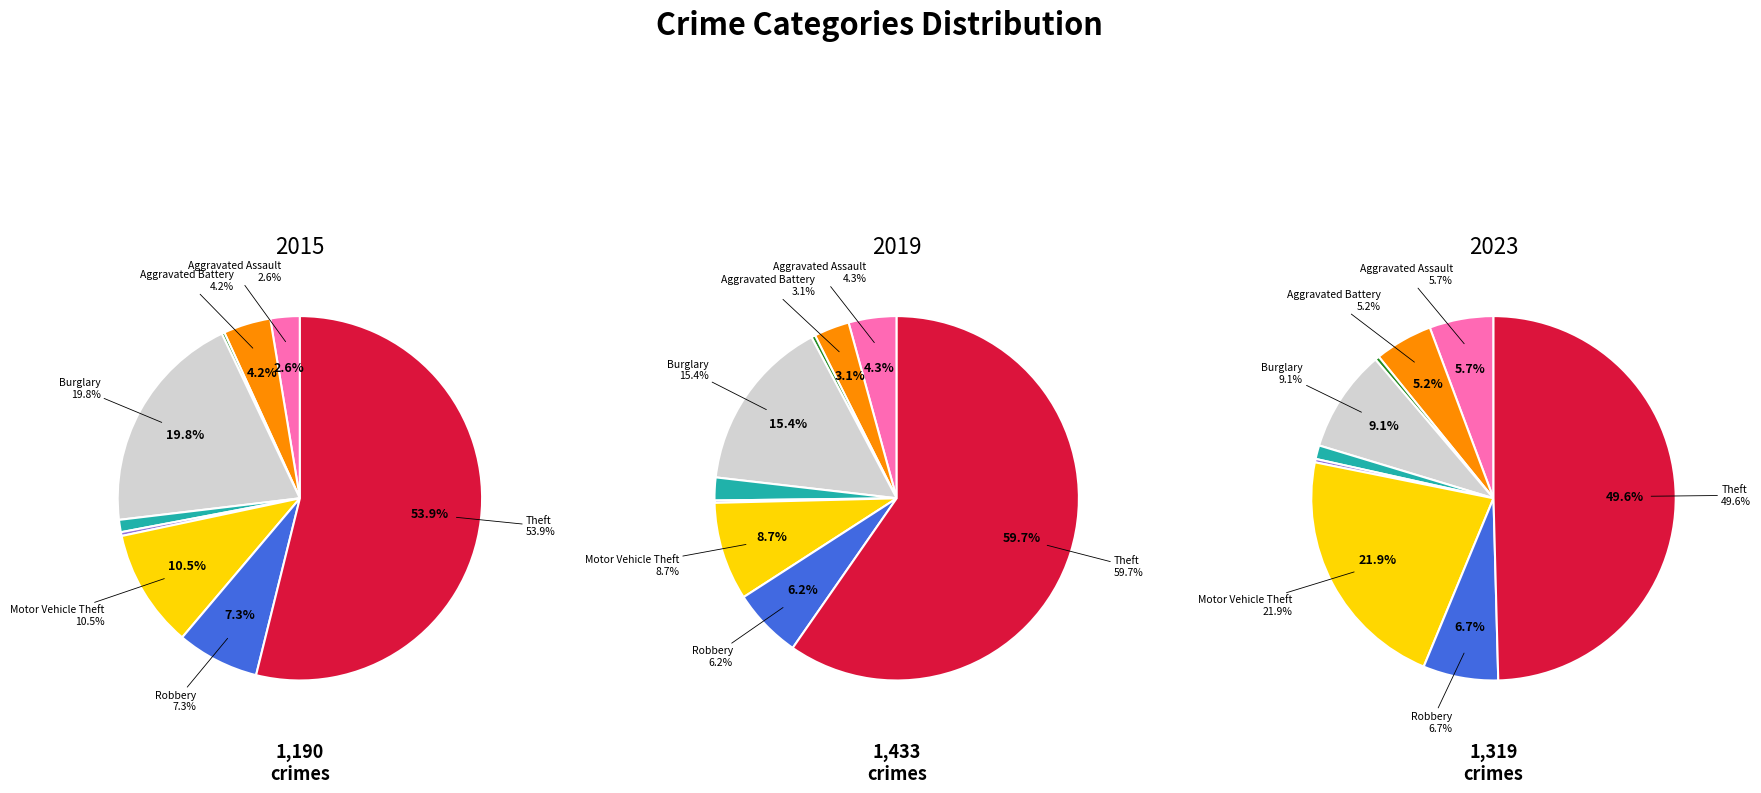

Does any single category account for the majority?

Yes